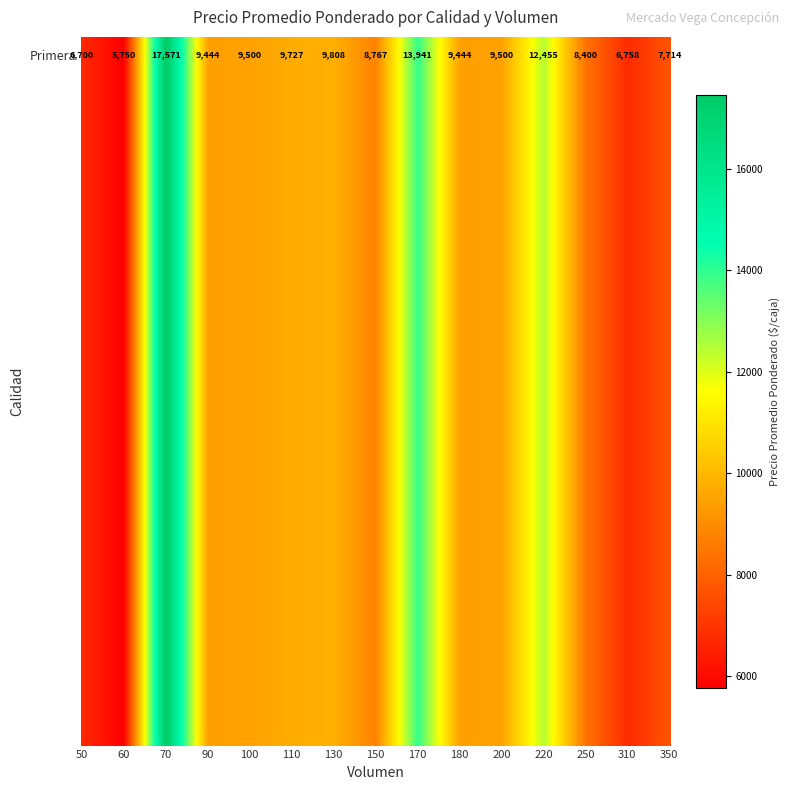

Reading left to right, list all the values displayed in this chart.

6700	5750	17571	9444	9500	9727	9808	8767	13941	9444	9500	12455	8400	6758	7714